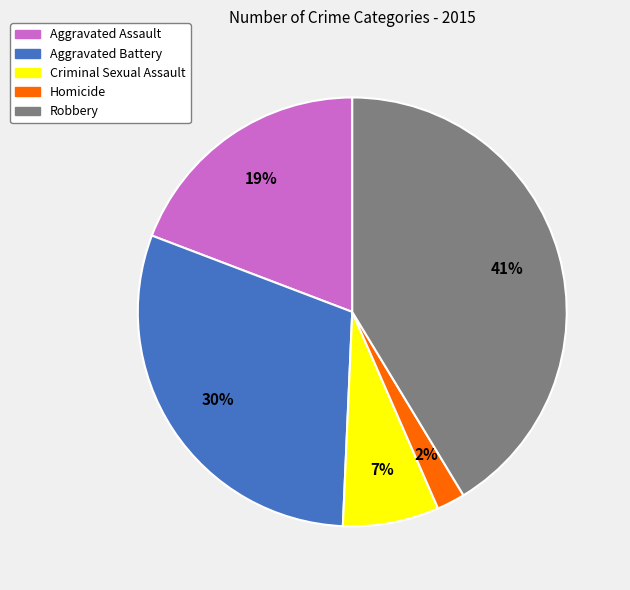

Is the sum of Aggravated Assault and Criminal Sexual Assault greater than half?

No